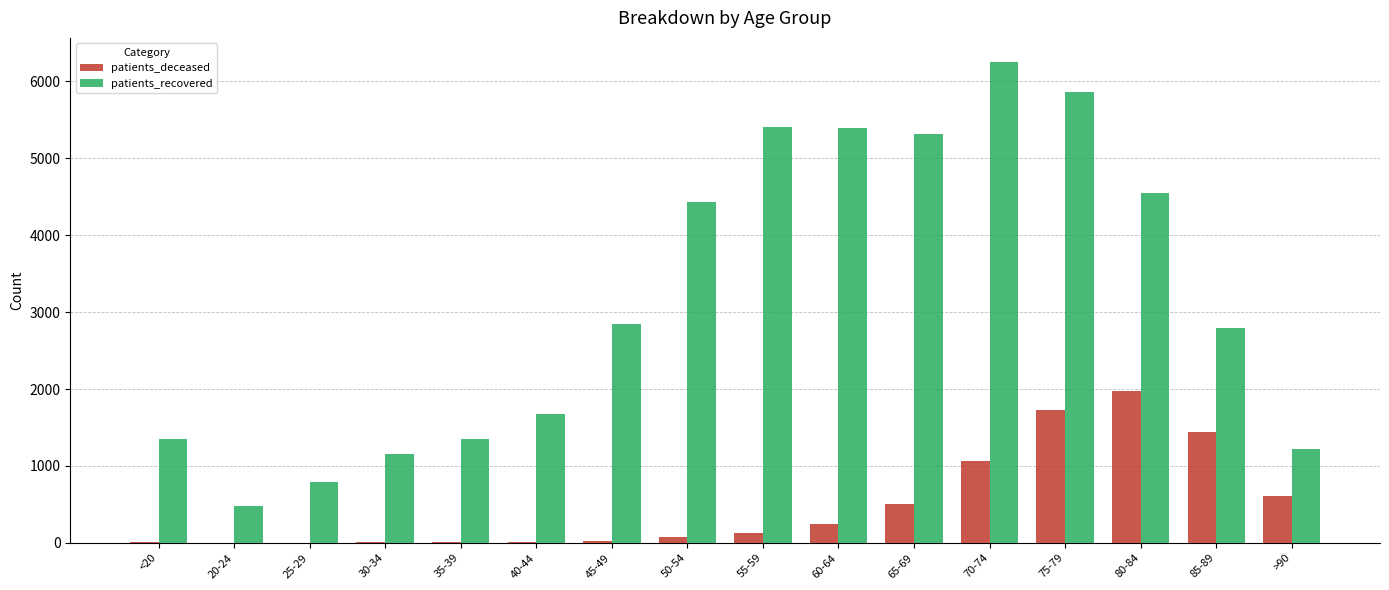

Which series has the largest total across all categories?

patients_recovered